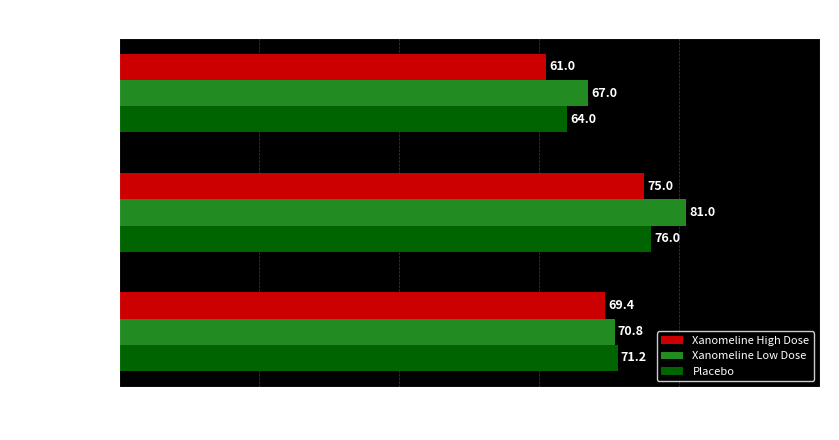

At how many categories does at least one series exceed 63?

3